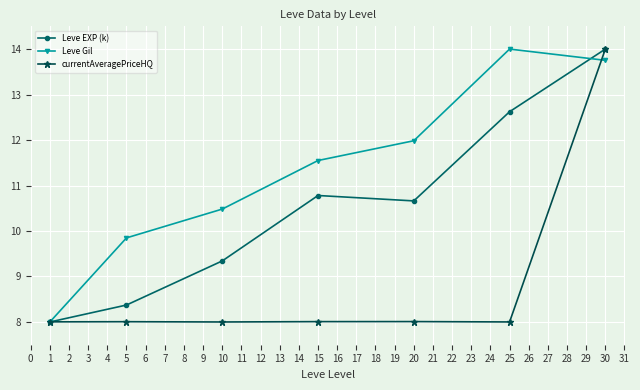

Is it true that Leve Gil equals 4.6 at 20?

False